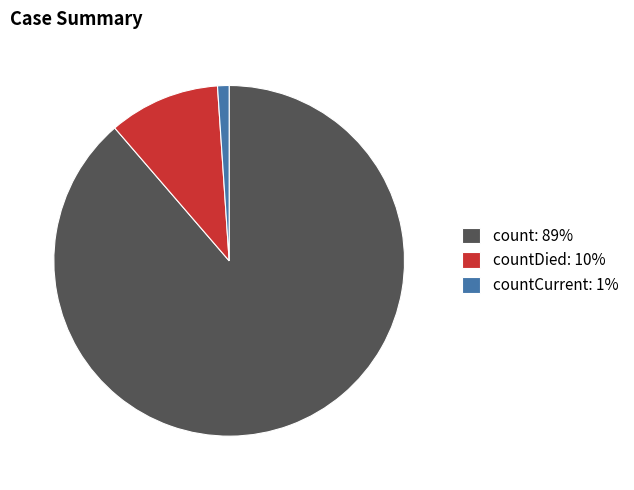

Is the sum of countDied: 10% and count: 89% greater than half?

Yes